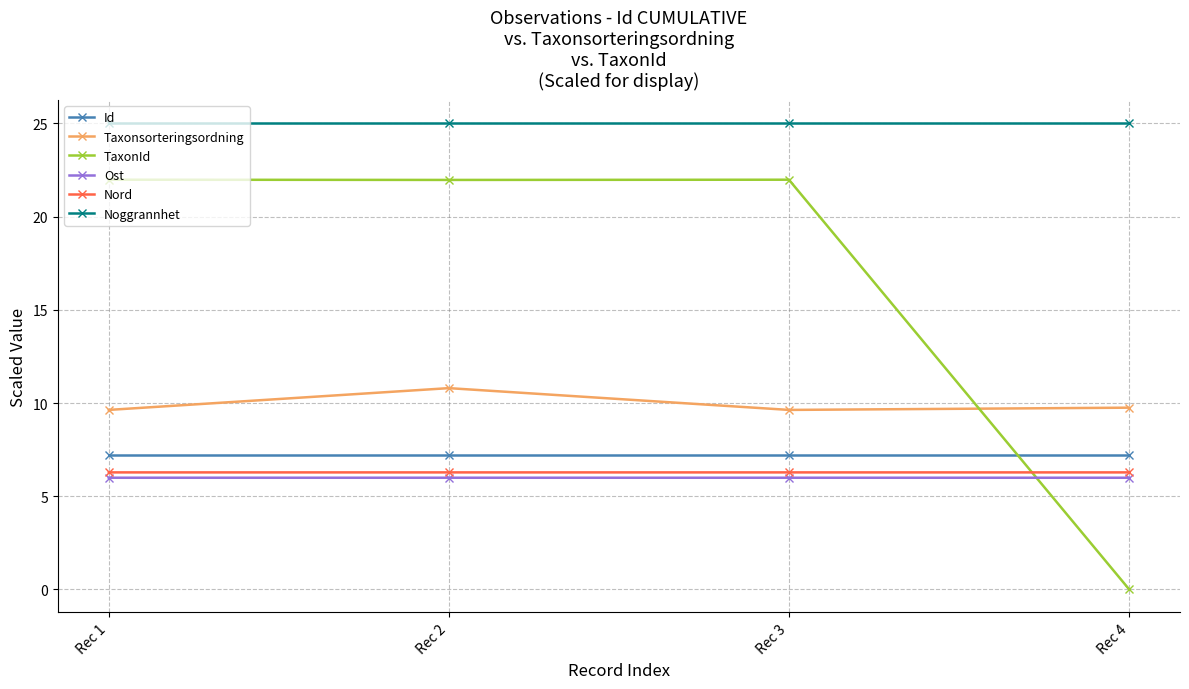

What are all the series names shown in the legend?

Id, Taxonsorteringsordning, TaxonId, Ost, Nord, Noggrannhet